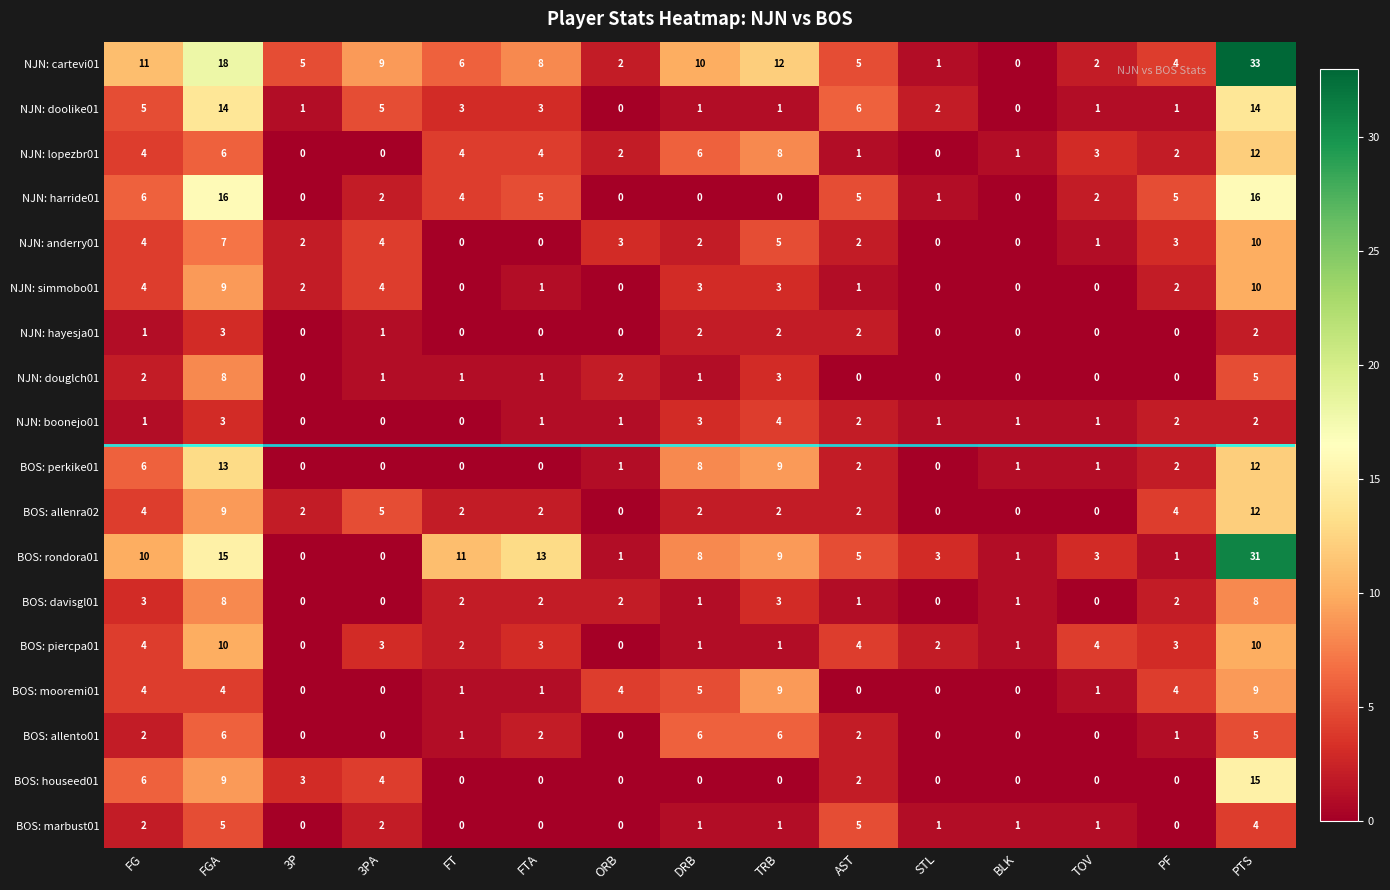

Where does the BOS: allento01 series first go above 1?

FG